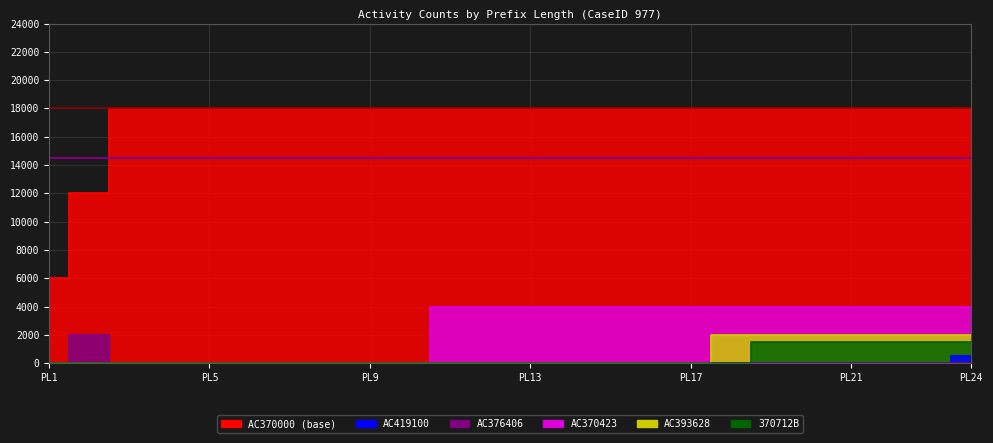

What is the spread (max minus min) of values at 8?

18000